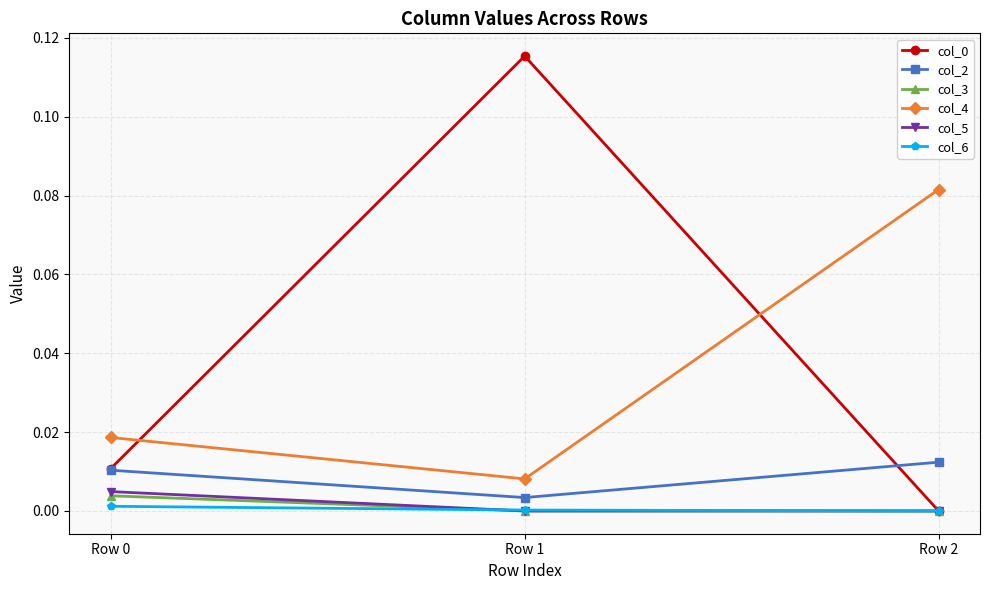

True or false: col_0 has a value of -0.0 at Row 2.

True